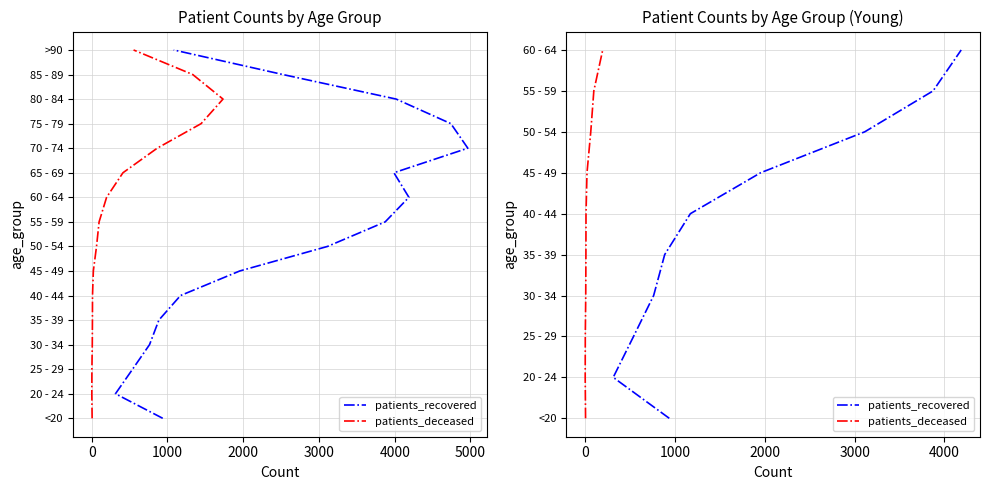

Which series has the largest total across all categories?

patients_recovered